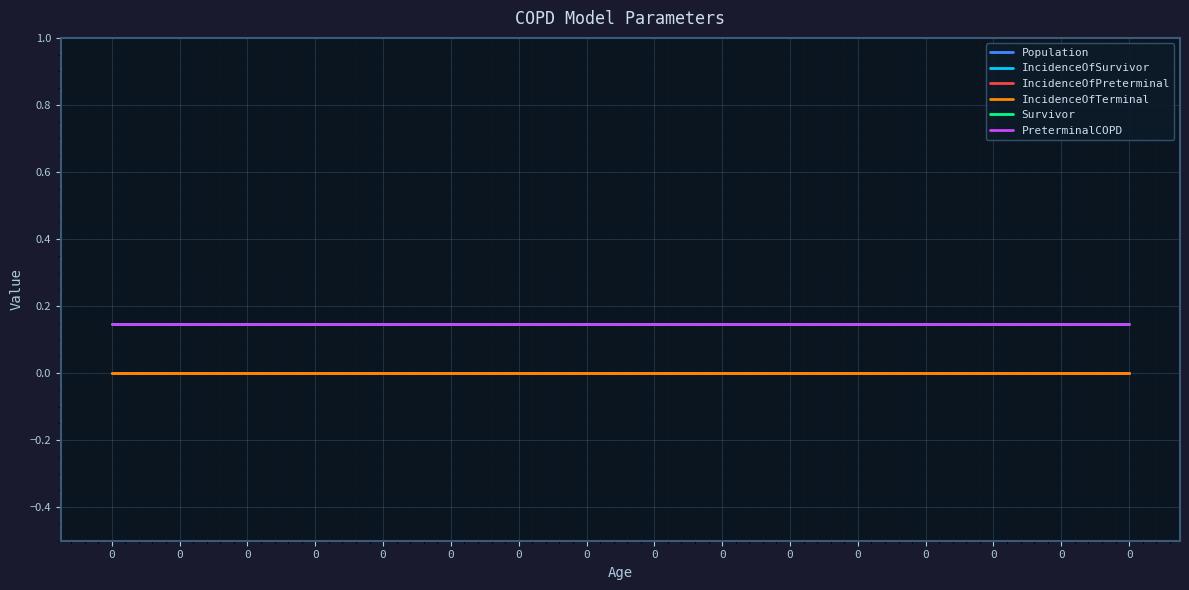

Does the chart display data point markers on the line(s)?

No